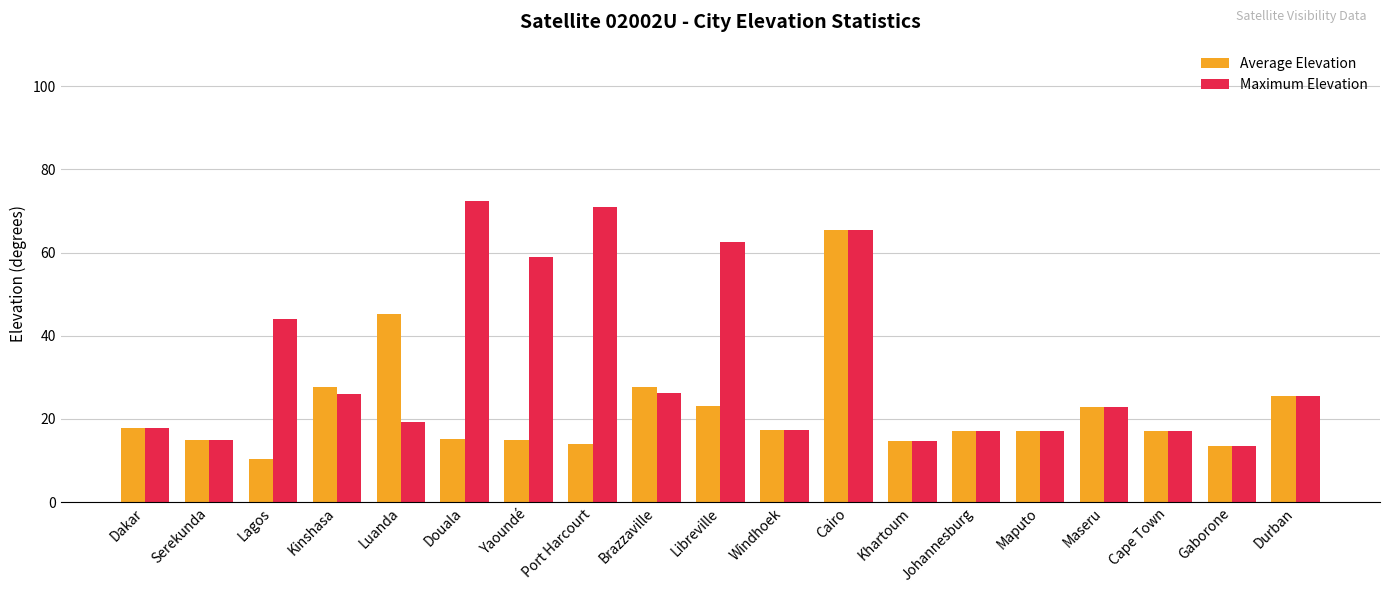

List the series in order of their overall mean, highest first.

Maximum Elevation, Average Elevation